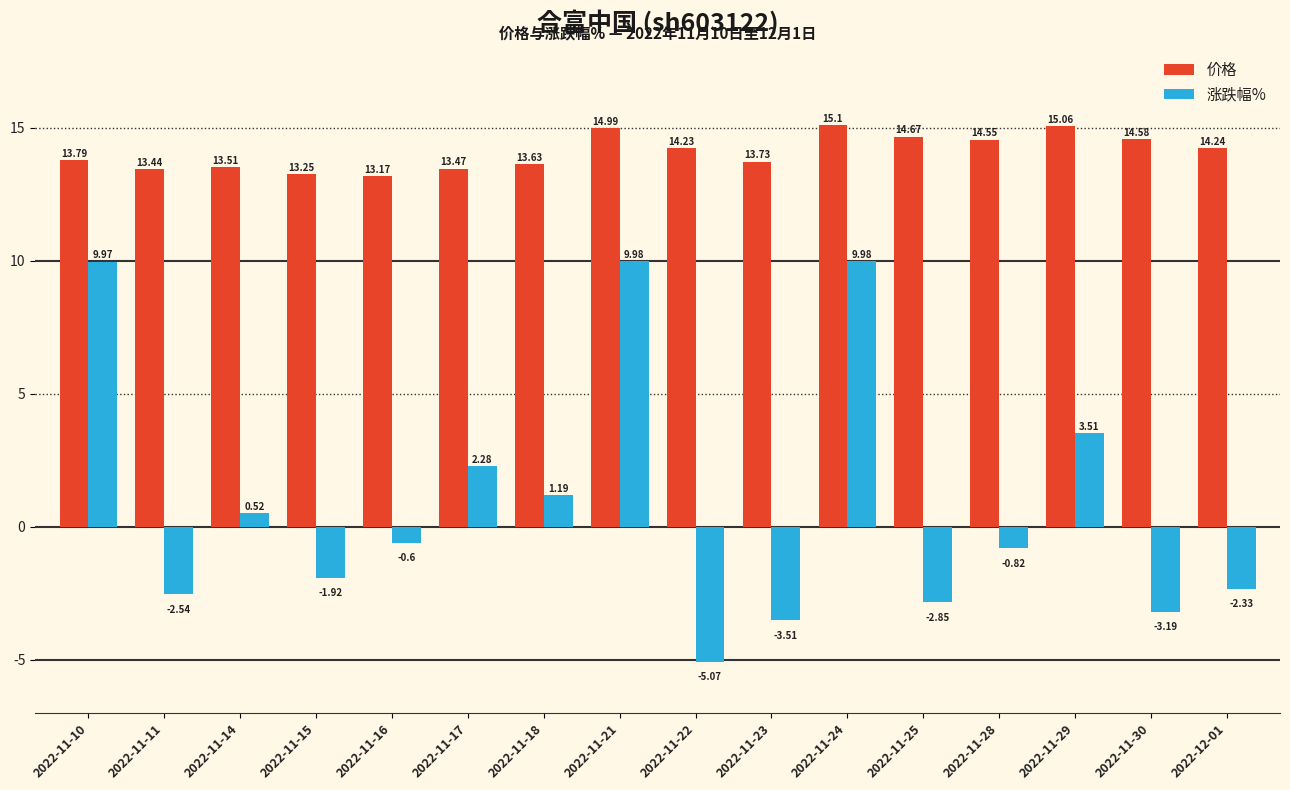

What is the value of the 价格 bar at the 5th from the left?

13.2